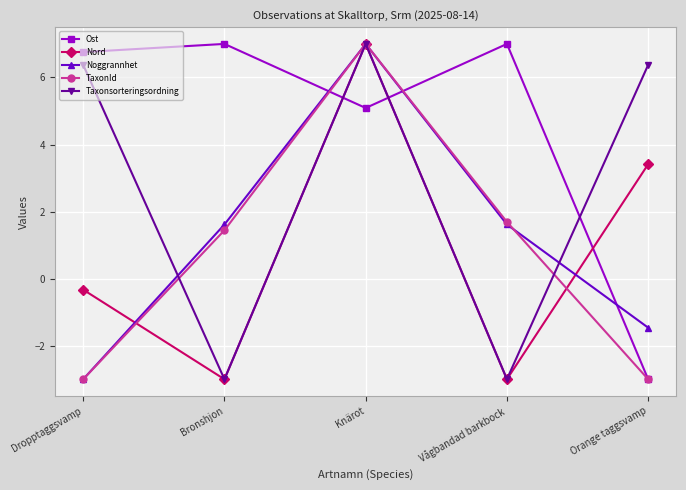

What is the sum of the Ost values at Orange taggsvamp and Dropptaggsvamp?

3.8